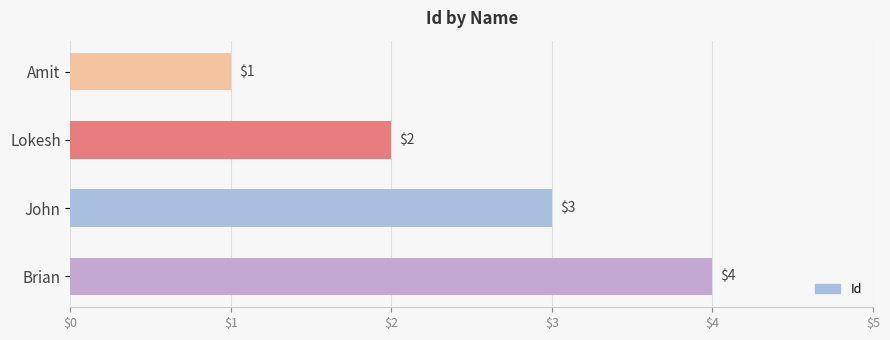

Is it true that the value at Amit is 1?

True